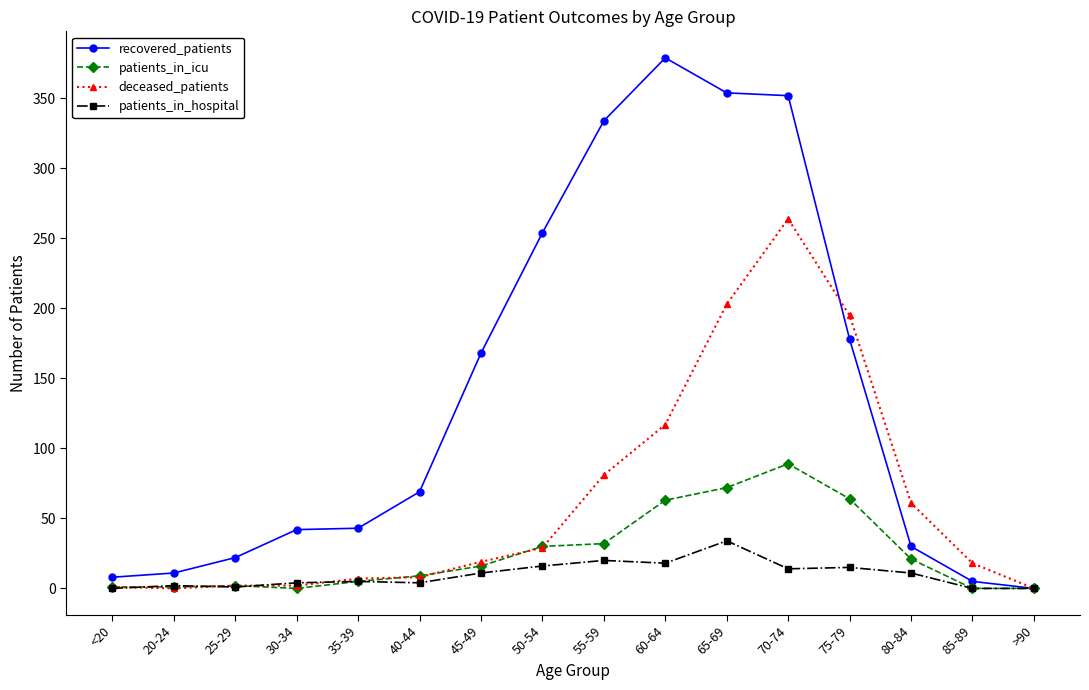

How many lines are shown in the chart?

4